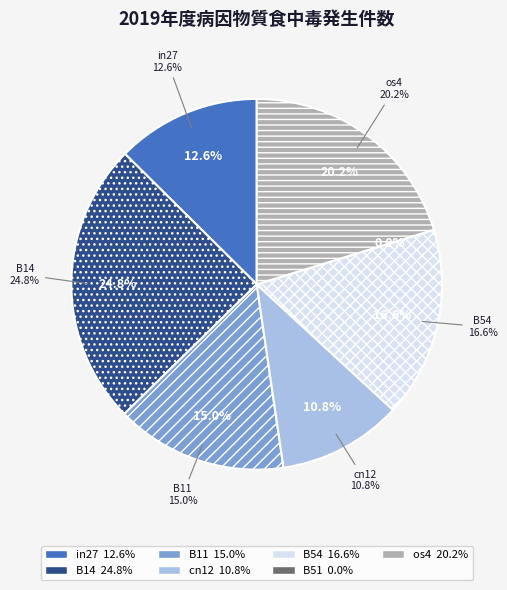

Combined, what portion of the pie is B11 and B51?

15.0%